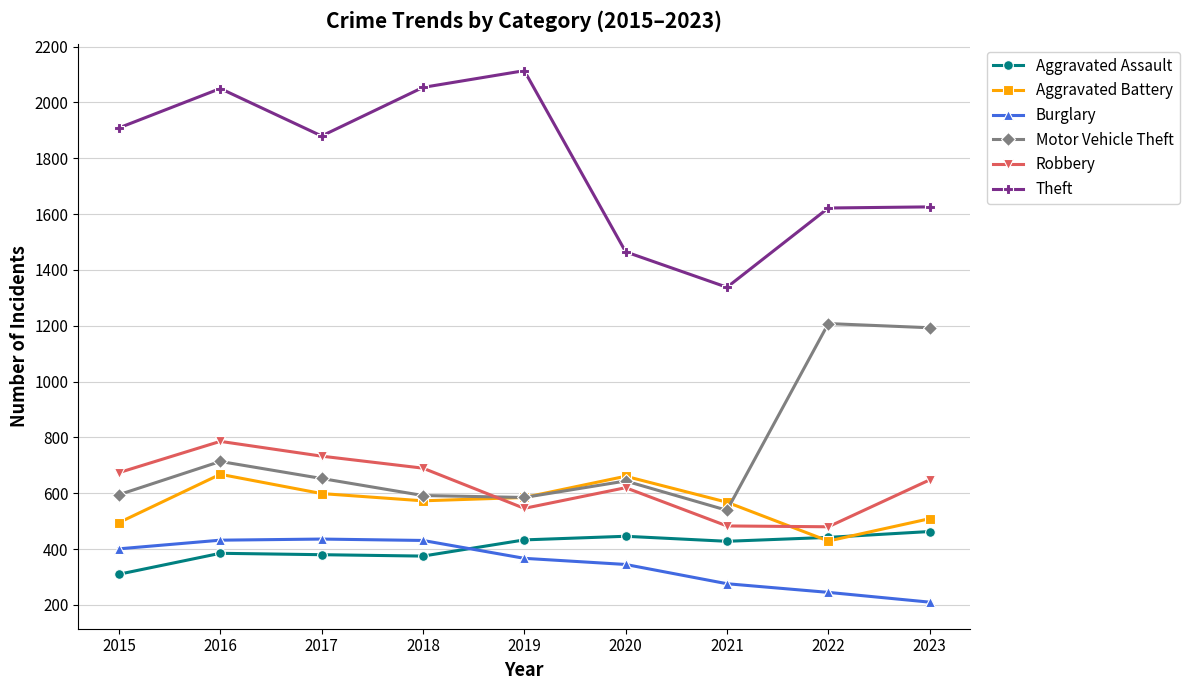

What is the spread (max minus min) of values at 2017?

1500